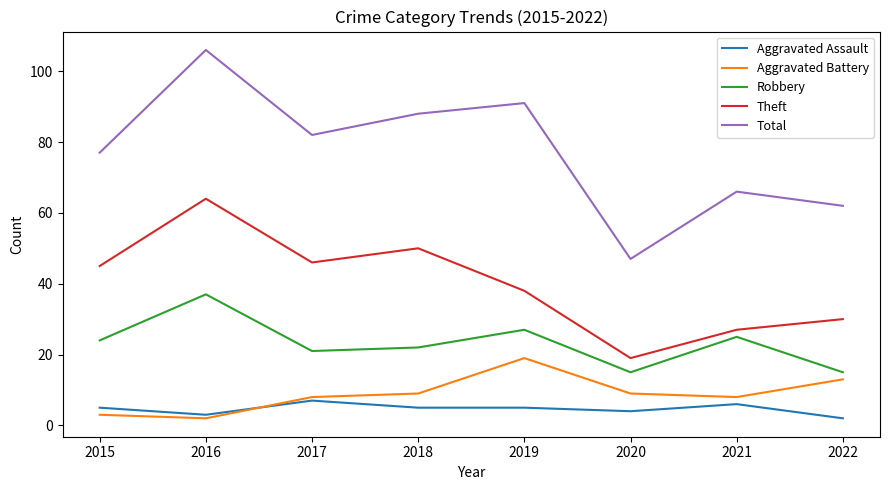

At which category does the chart reach its peak across all series?

2016